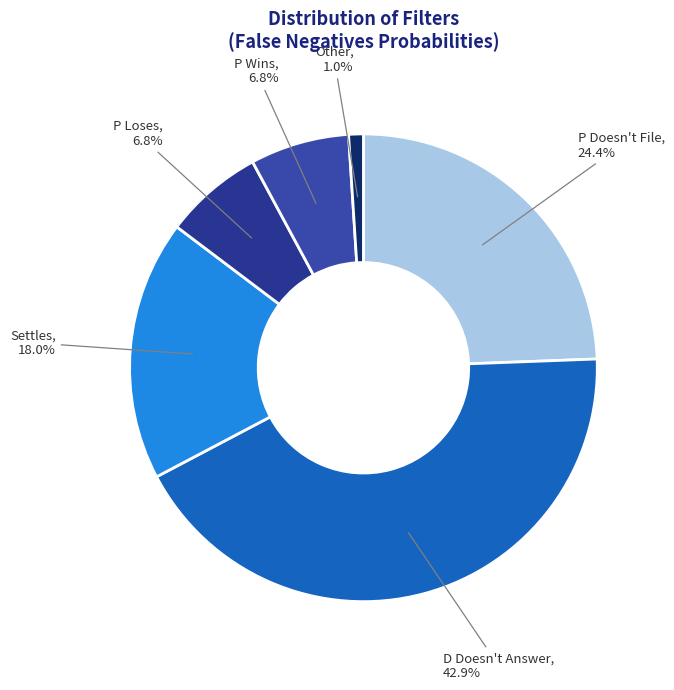

Which category has the smallest portion of the pie?

Other